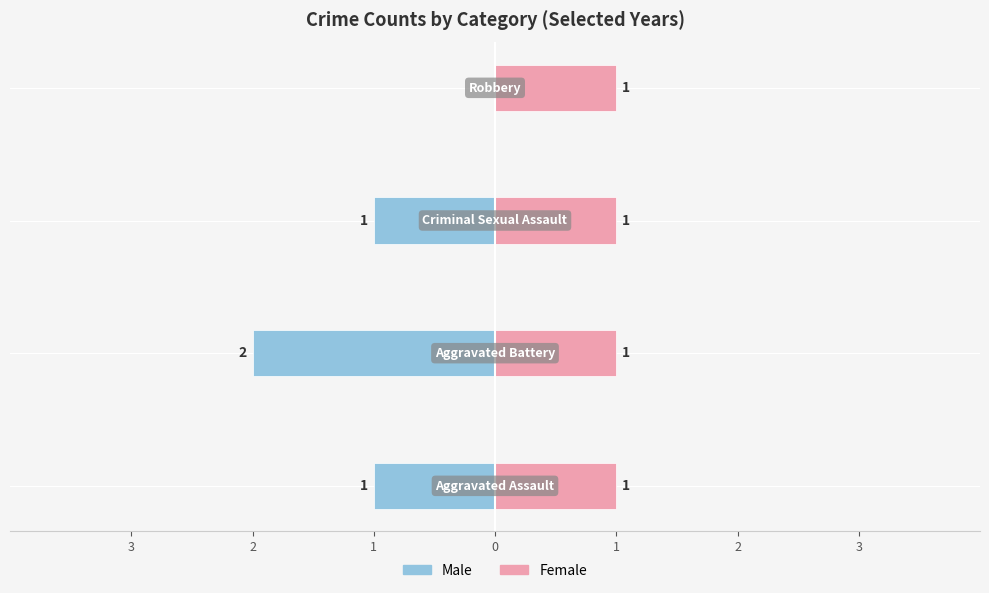

The Female series shows 0.2 at 2. True or false?

False